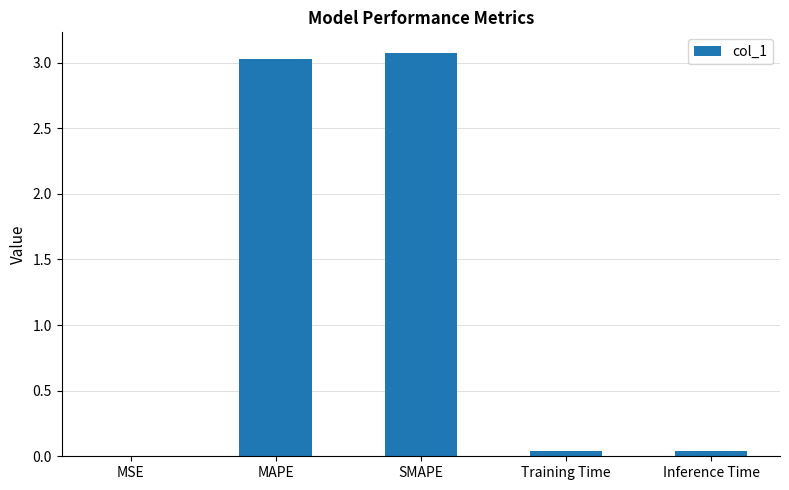

Approximately how many times larger is the value at SMAPE compared to MAPE?

1.0